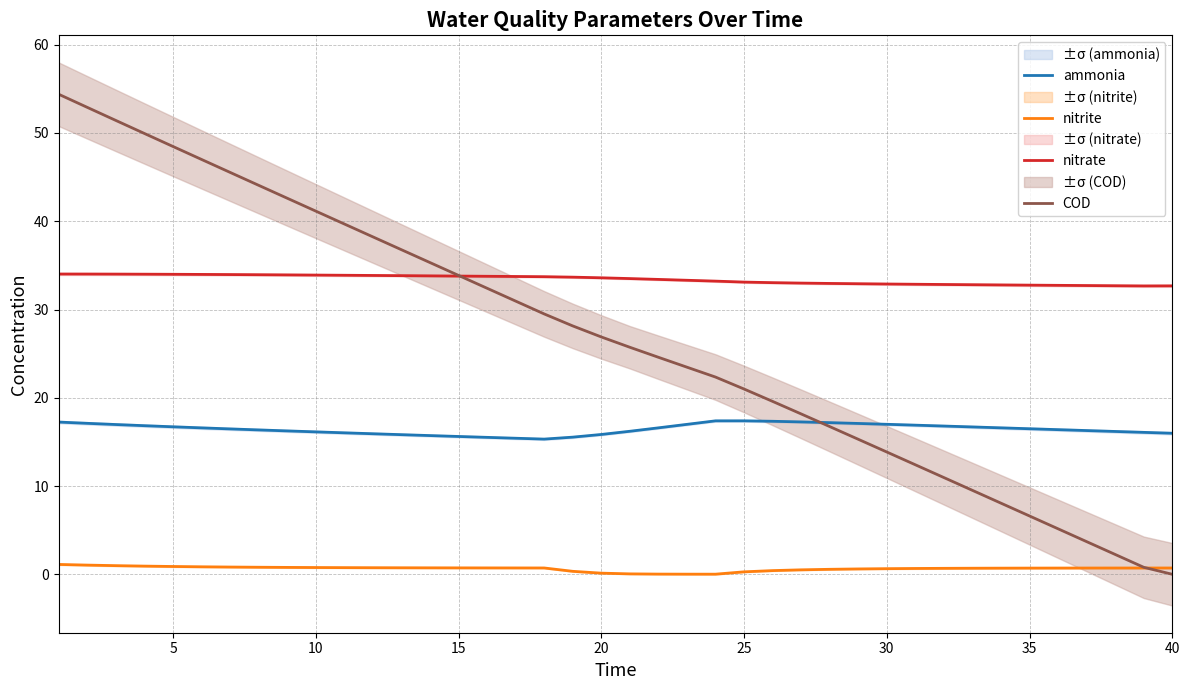

What is the spread (max minus min) of values at 31?

32.2